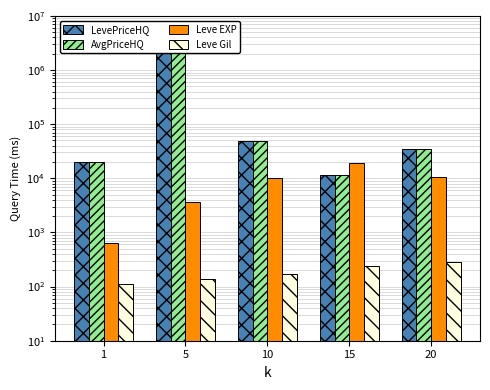

At how many categories does at least one series exceed 3513182?

1